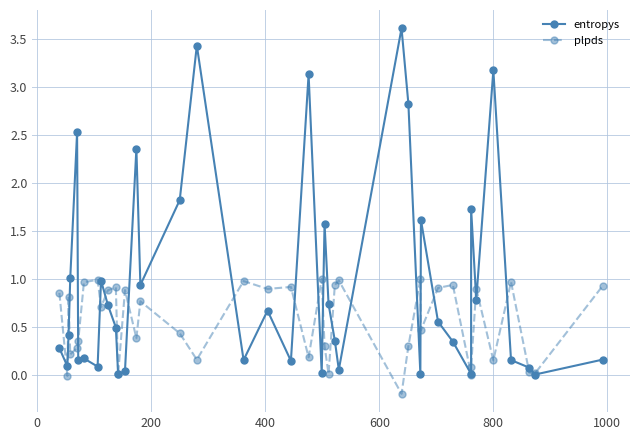

The value of entropys at 600 is 0.6. True or false?

False